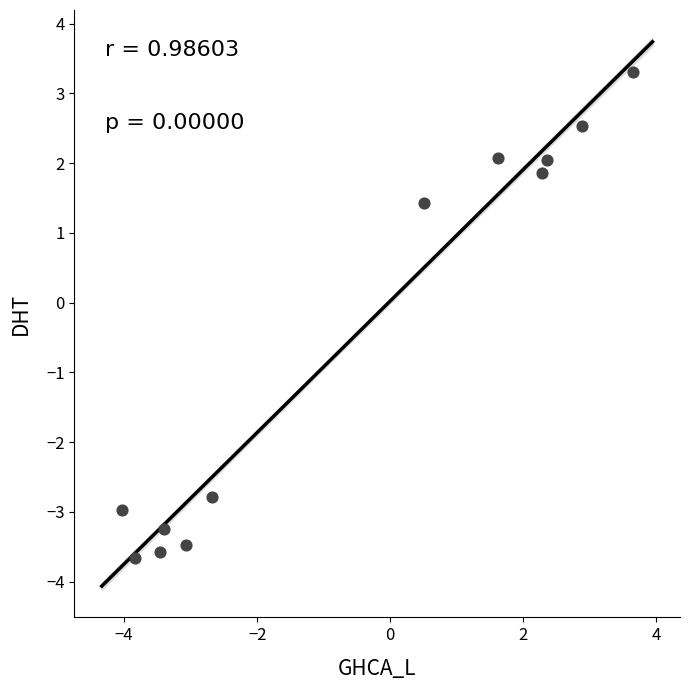

What is the range of Y values (max minus min)?

7.0